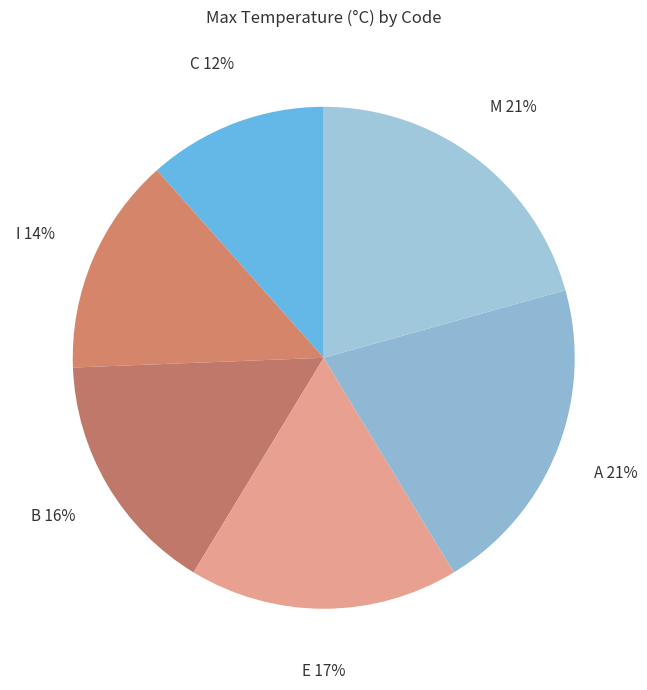

Which has a higher value, M 21% or C 12%?

M 21%